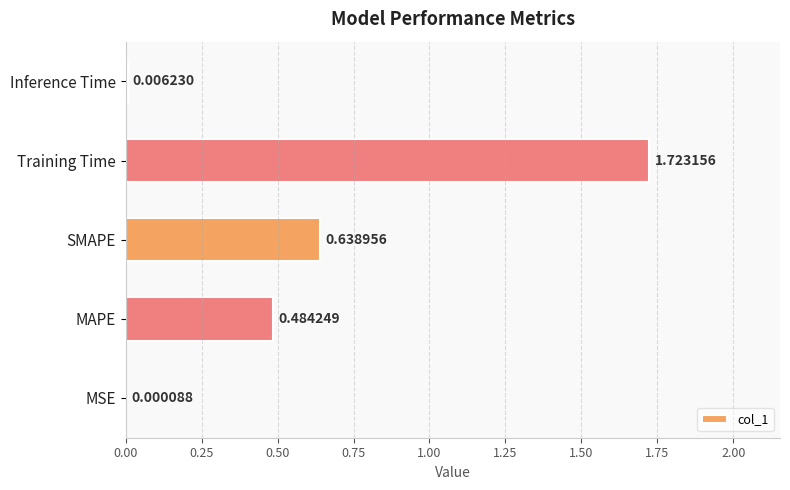

At which label is the value closest to 0?

MSE